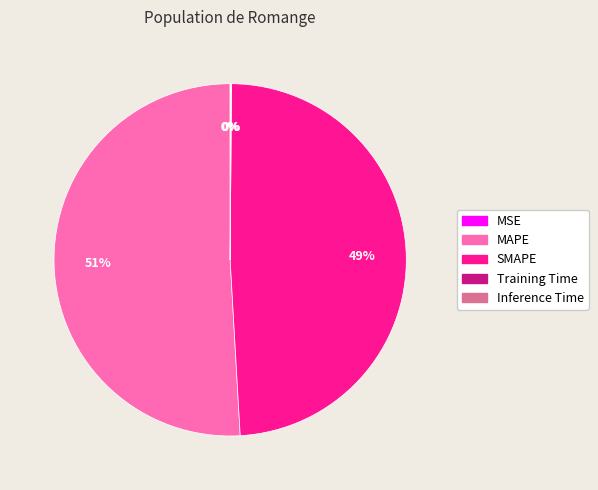

To the nearest percent, what is the average slice percentage?

20%